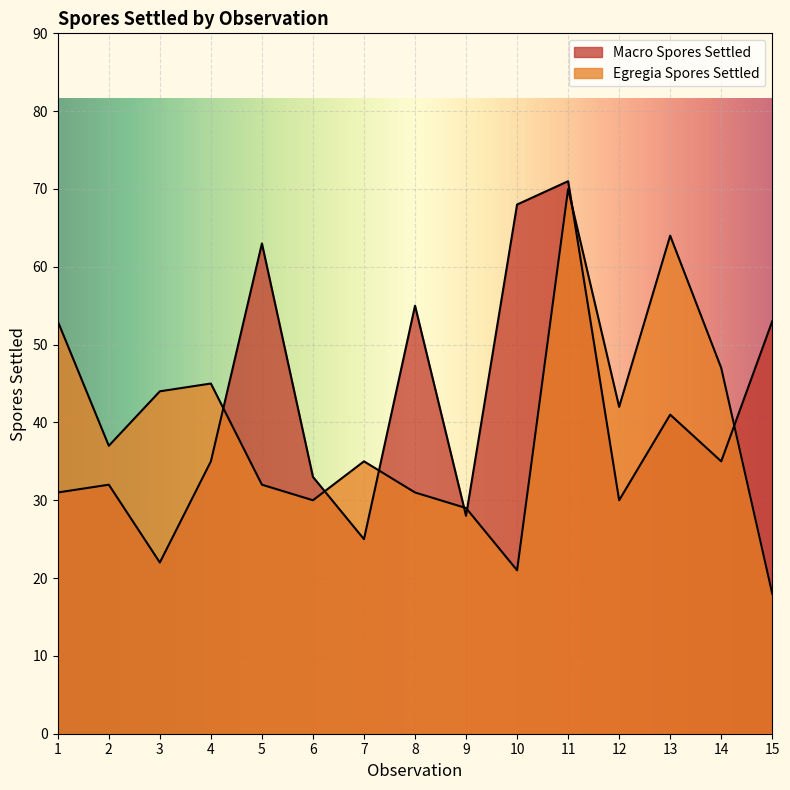

What is the difference between the Egregia Spores Settled values at 9 and 12?

13